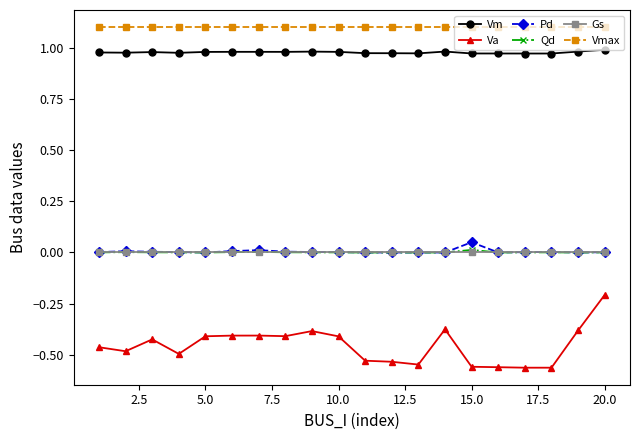

What is the value of the Vmax point at the 14th from the left?

1.1